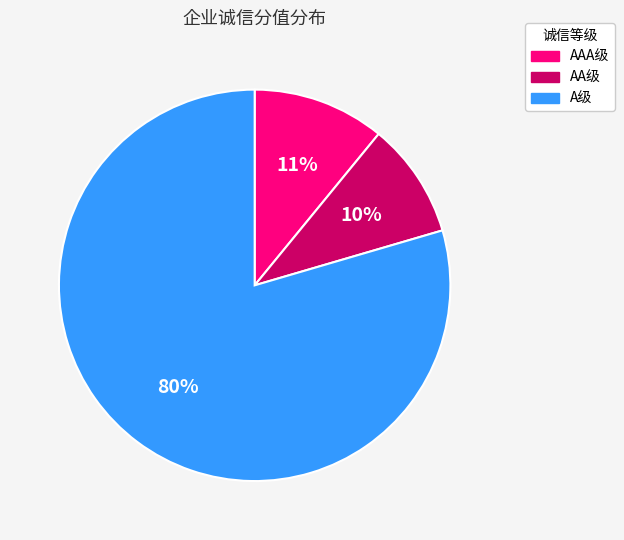

Does any single category account for the majority?

Yes